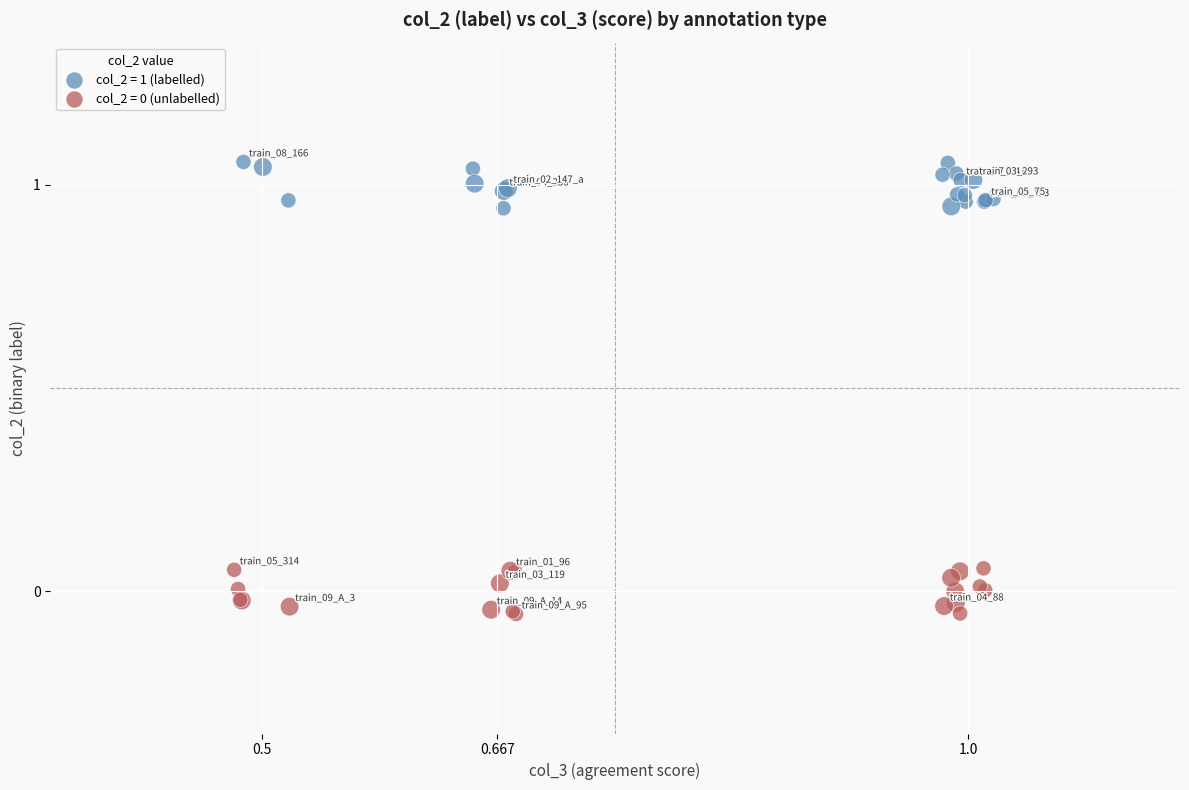

Which series contains the highest Y value?

col_2 = 1 (labelled)